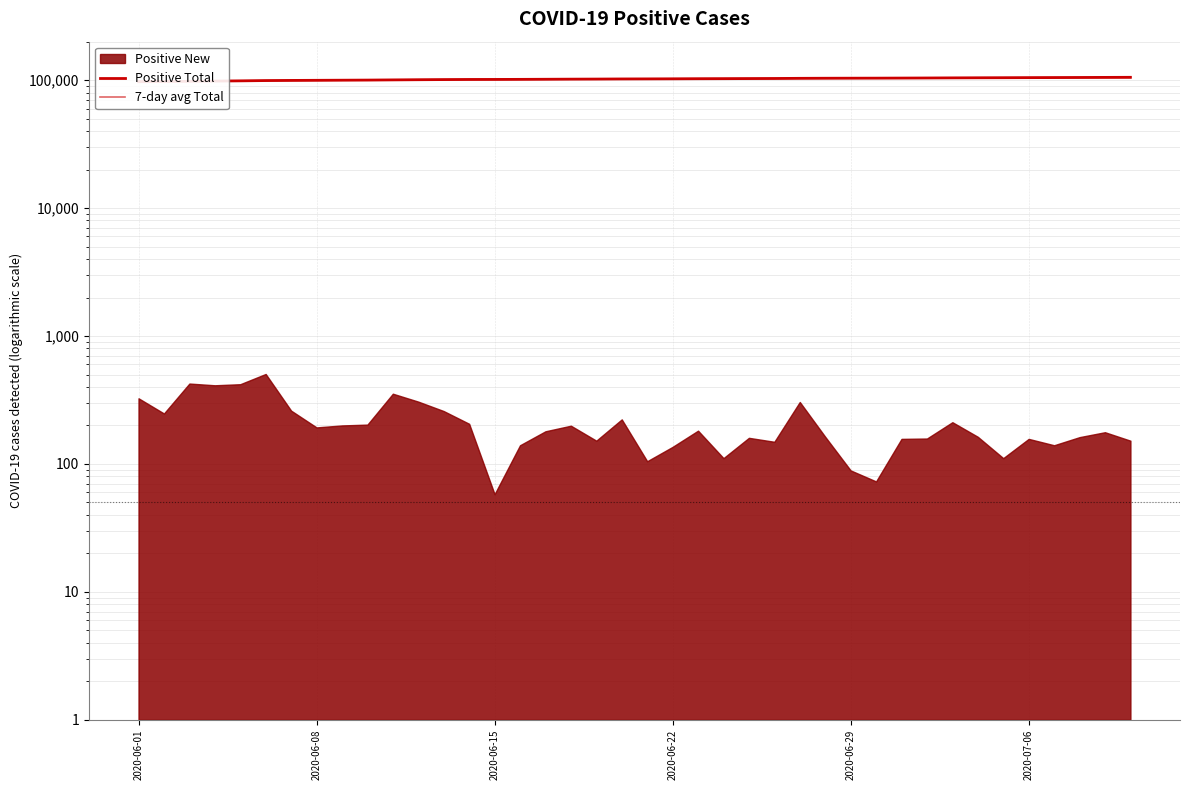

What is the greatest value displayed?

105290.0